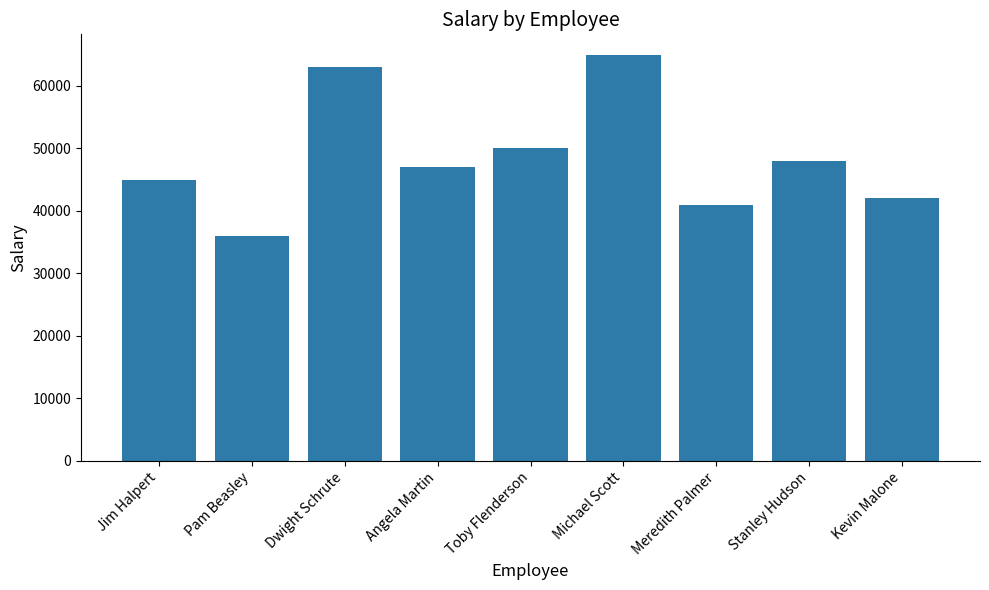

At which category does the chart reach its minimum across all series?

Pam Beasley